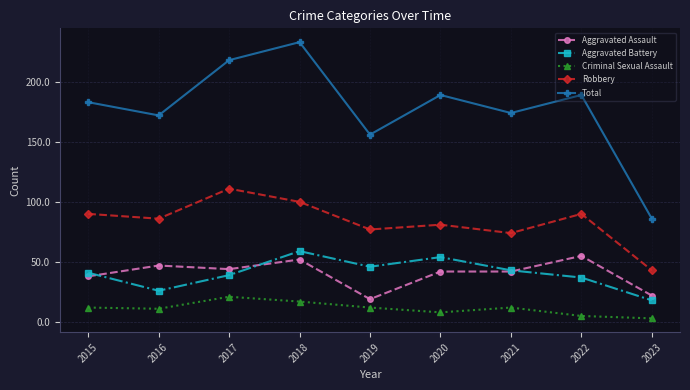

At how many categories does at least one series exceed 143?

8